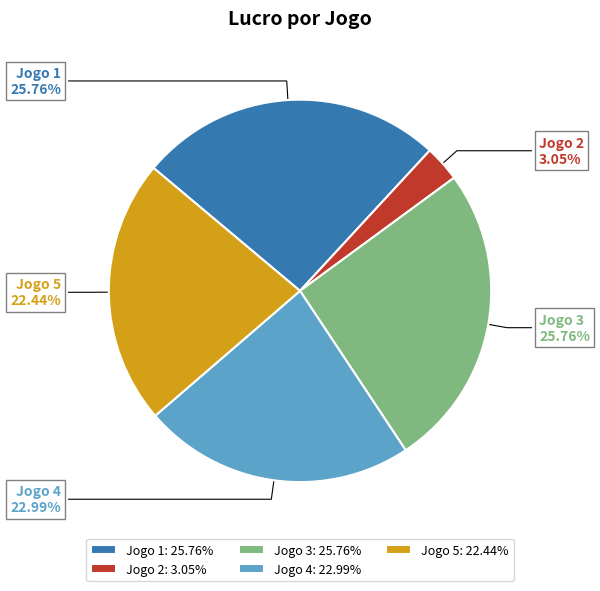

Is the sum of Jogo 5: 22.44% and Jogo 2: 3.05% greater than half?

No